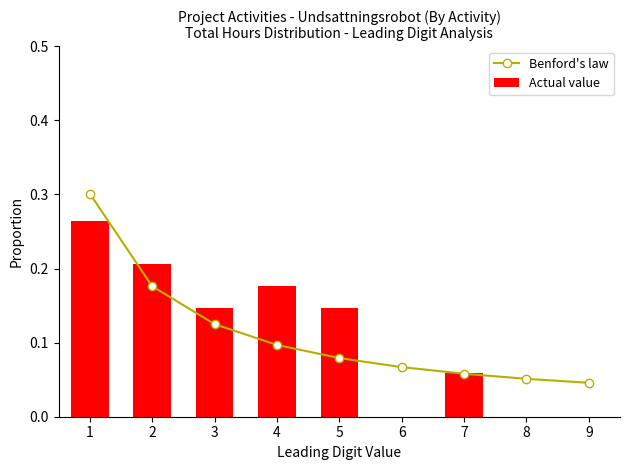

Which has a higher value, 5 or 2?

2